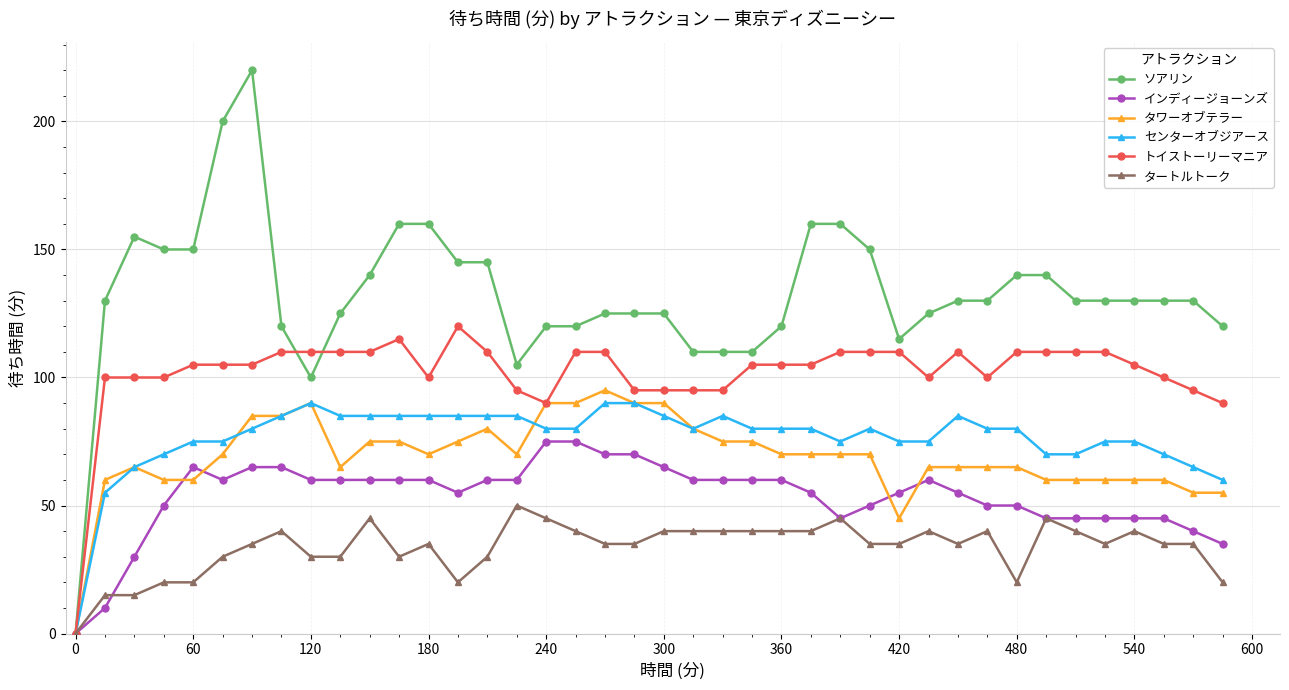

Which series has the largest range (max minus min)?

ソアリン